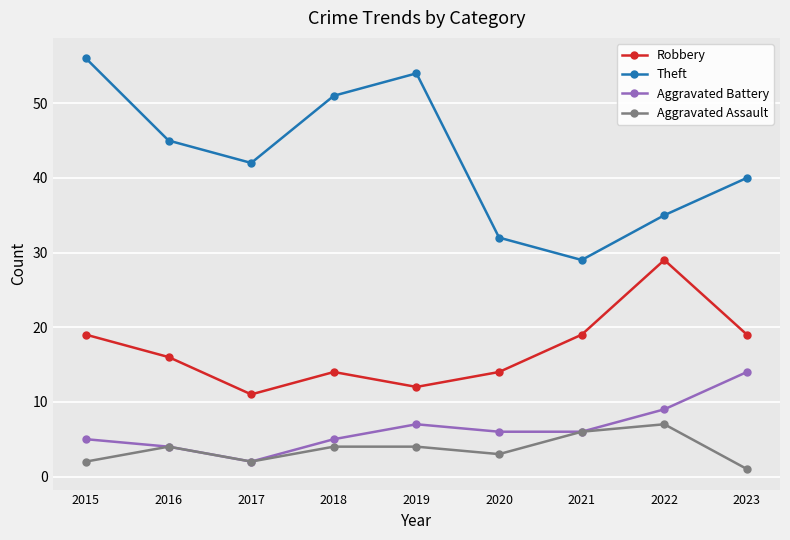

How many interior local valleys does the Theft series have?

2